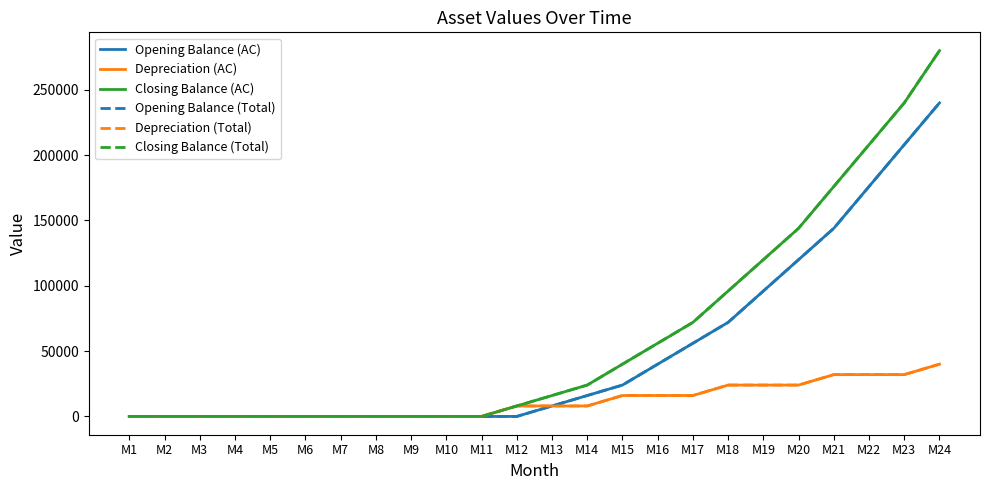

Which series has the largest total across all categories?

Closing Balance (AC)